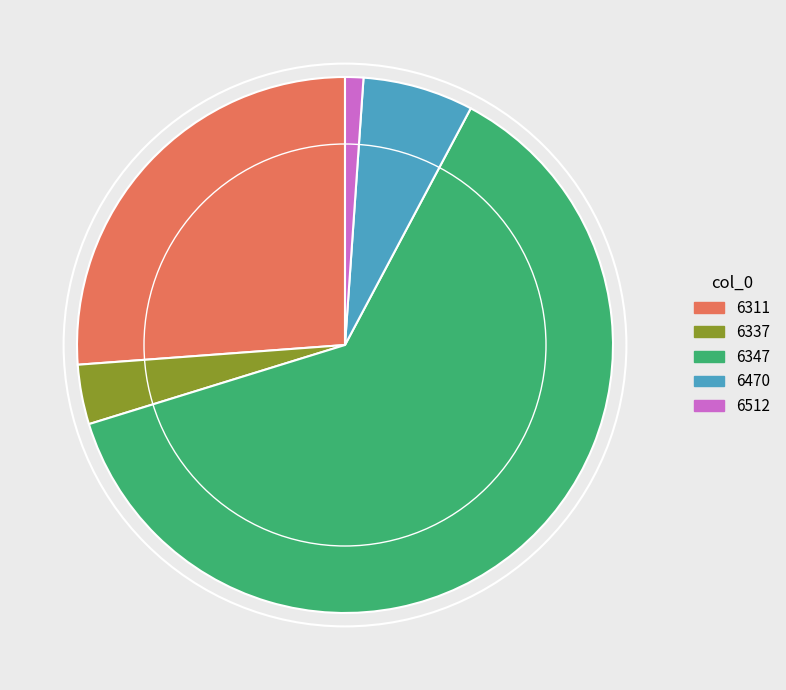

Which slice represents more than half of the pie?

6347